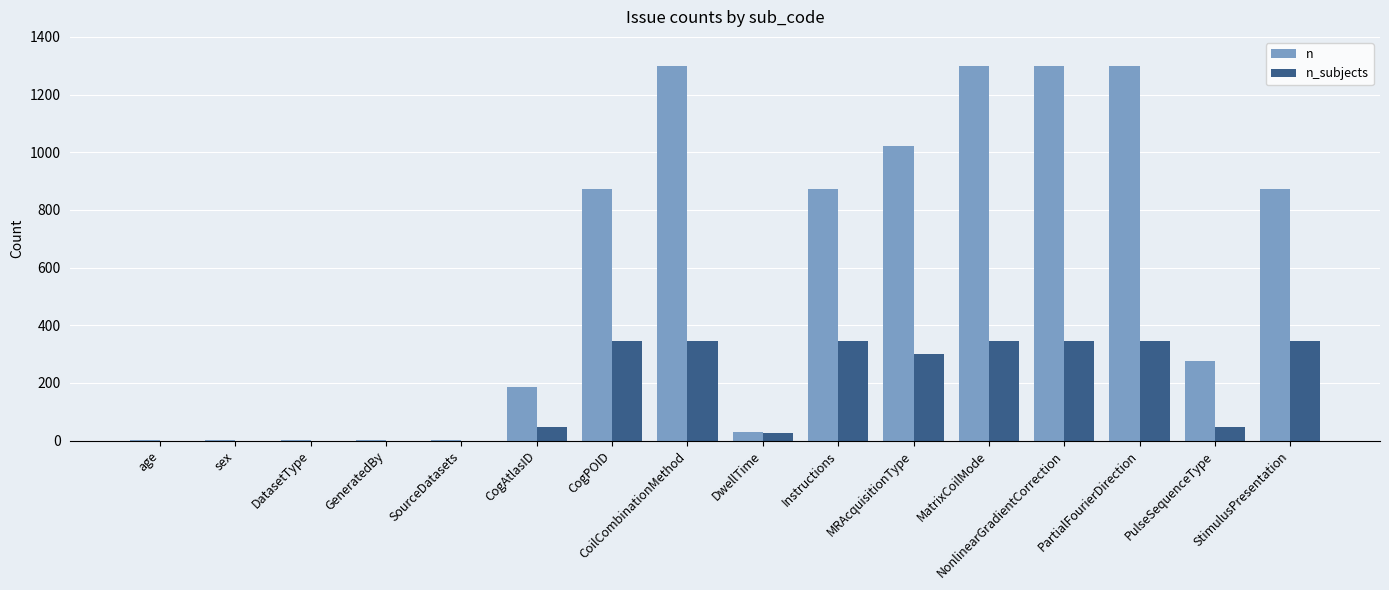

How many categories are shown in the chart?

16